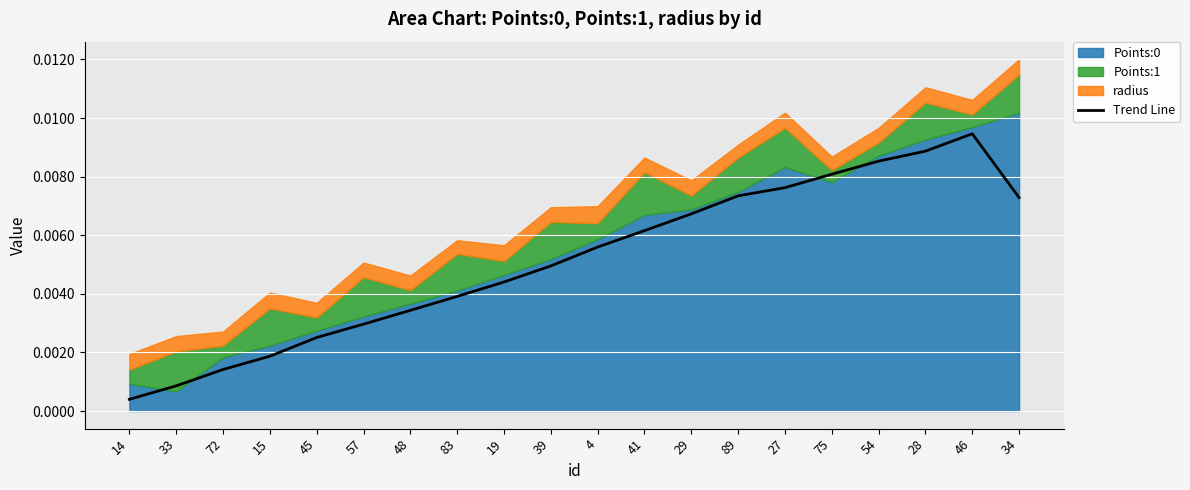

The value at 45 is 0.0. True or false?

False